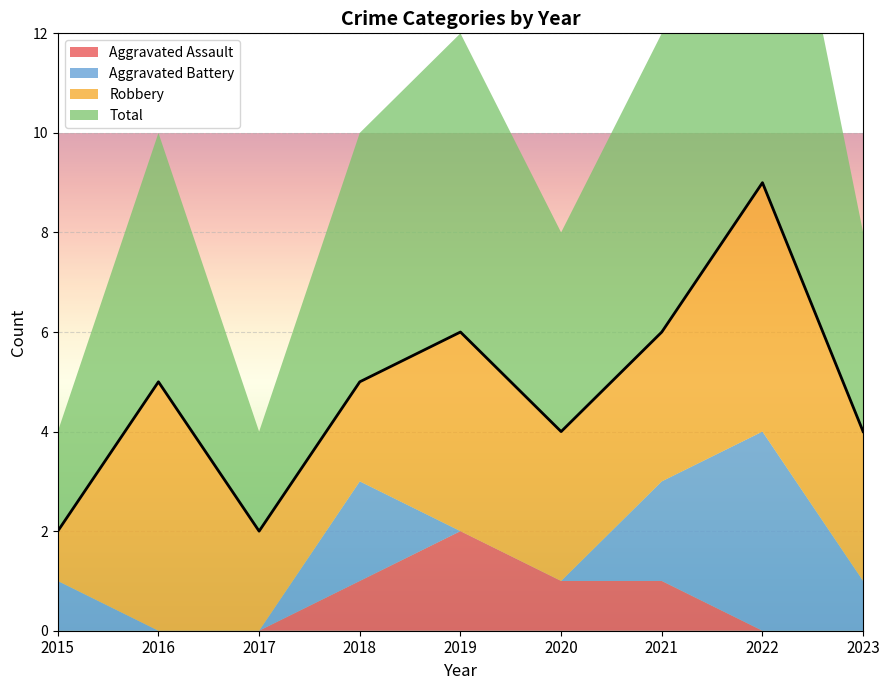

Which category has the lowest value across all series?

2015